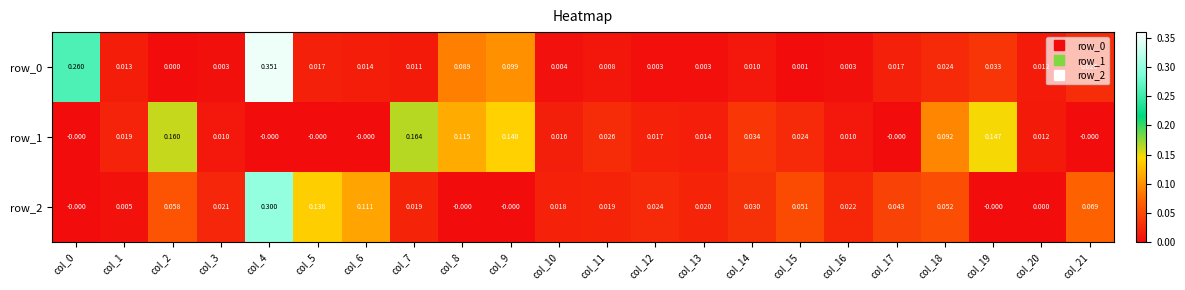

Reading left to right, list all the values displayed in this chart.

row_0: 0.3	0.0	0.0	0.0	0.4	0.0	0.0	0.0	0.1	0.1	0.0	0.0	0.0	0.0	0.0	0.0	0.0	0.0	0.0	0.0	0.0	0.0
row_1: -0.0	0.0	0.2	0.0	-0.0	-0.0	-0.0	0.2	0.1	0.1	0.0	0.0	0.0	0.0	0.0	0.0	0.0	-0.0	0.1	0.1	0.0	-0.0
row_2: -0.0	0.0	0.1	0.0	0.3	0.1	0.1	0.0	-0.0	-0.0	0.0	0.0	0.0	0.0	0.0	0.1	0.0	0.0	0.1	-0.0	0.0	0.1